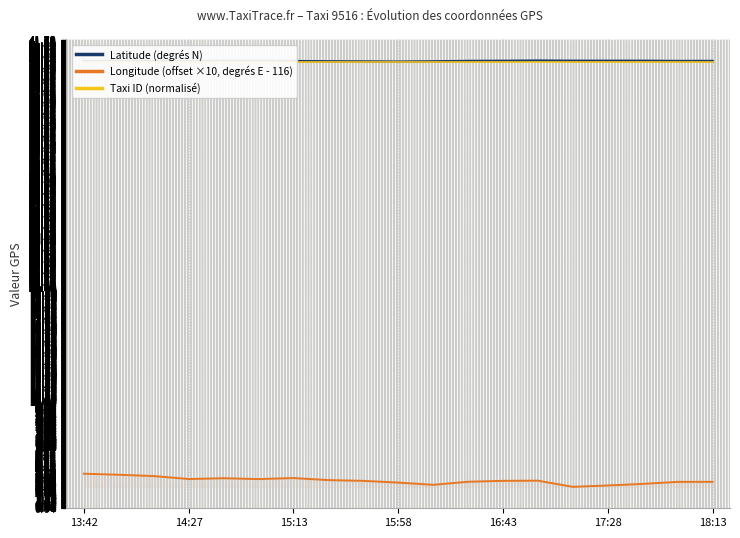

Which series has the widest spread of values?

Longitude (offset ×10, degrés E - 116)